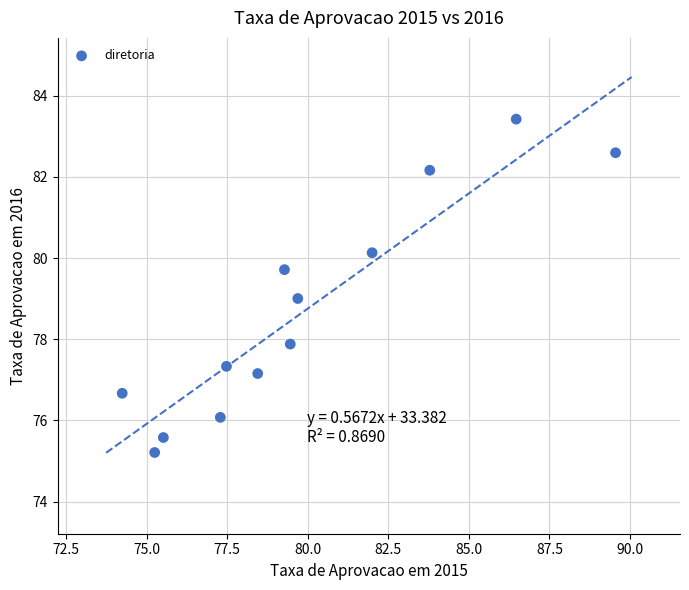

What is the range of X values (max minus min)?

15.3